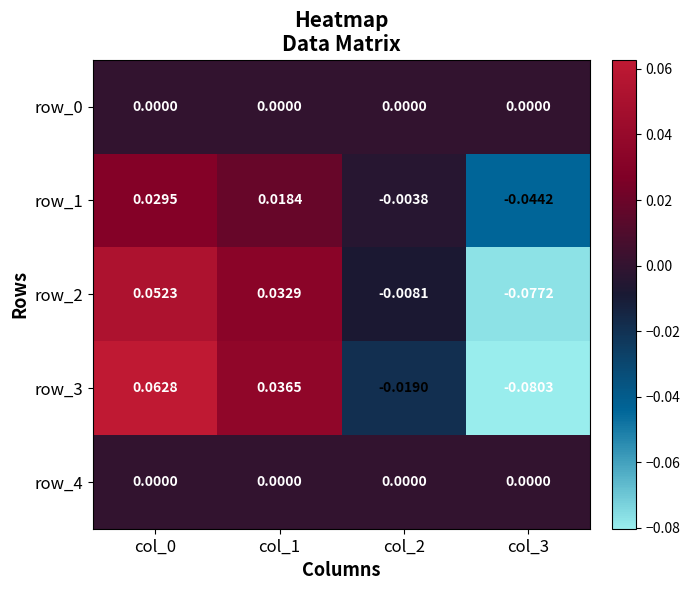

Is the value of row_2 at col_0 greater than the value of row_4 at col_1?

Yes